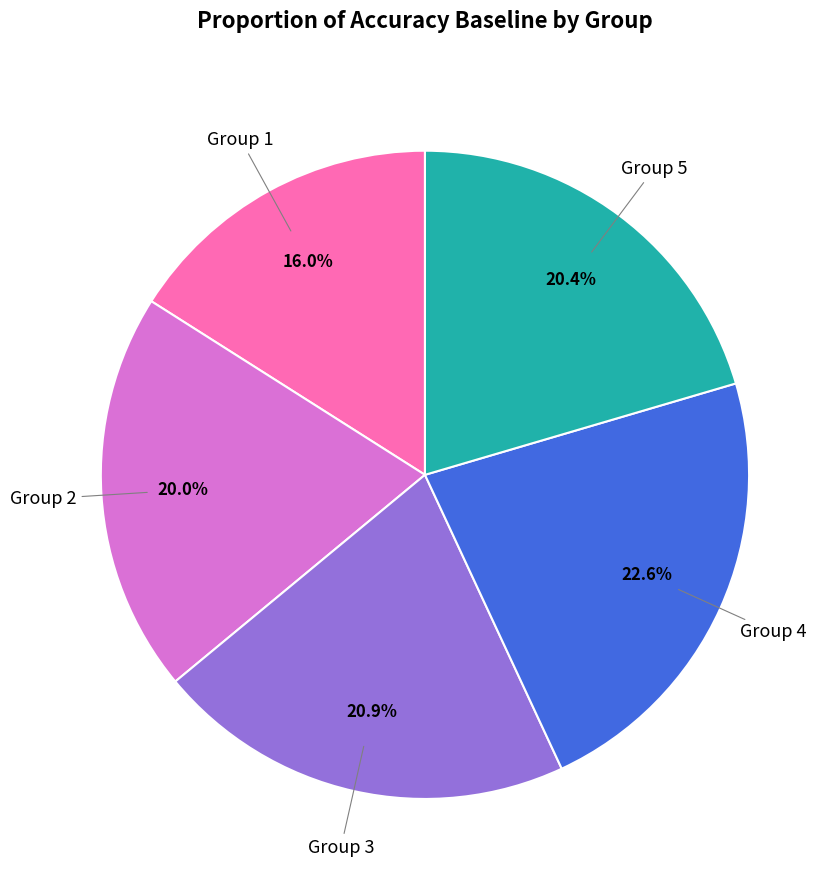

Is there any slice that represents more than half of the pie?

No